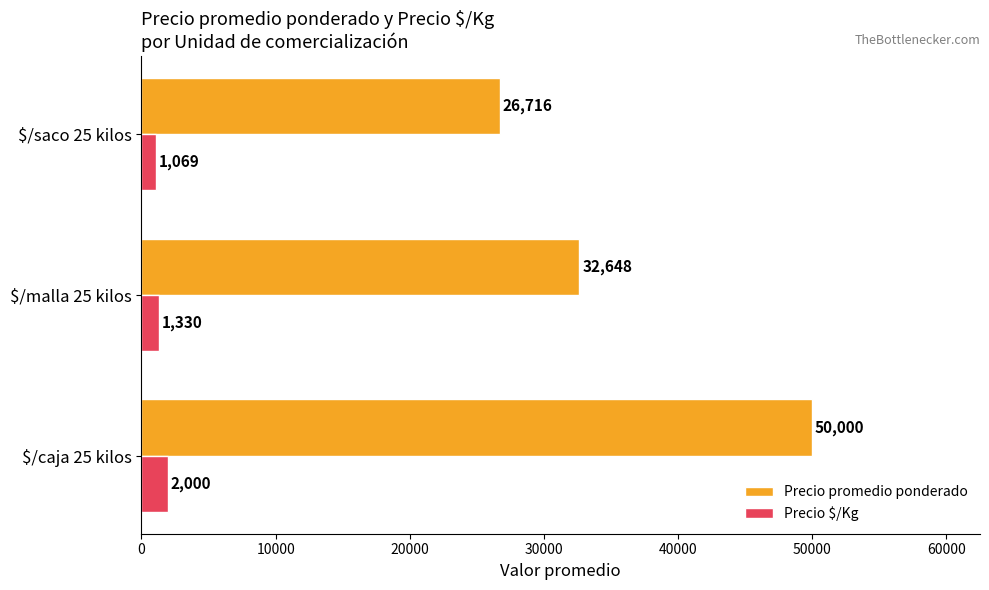

Which series has the widest spread of values?

Precio promedio ponderado